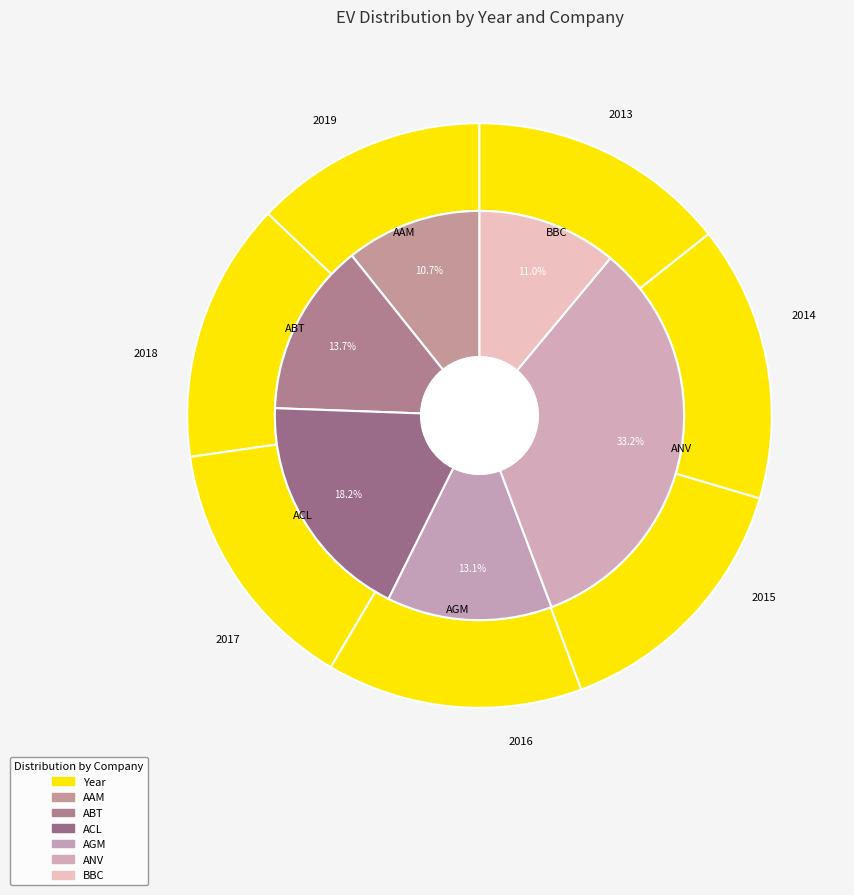

Which has a higher value, 2015 or 2017?

2015